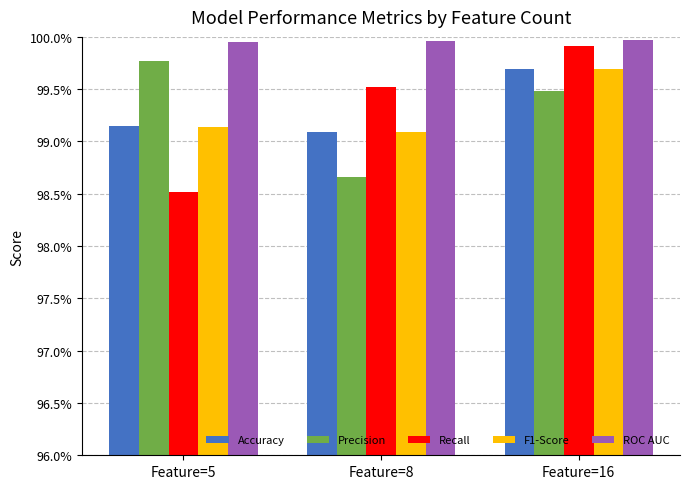

Does the chart contain any negative values?

No